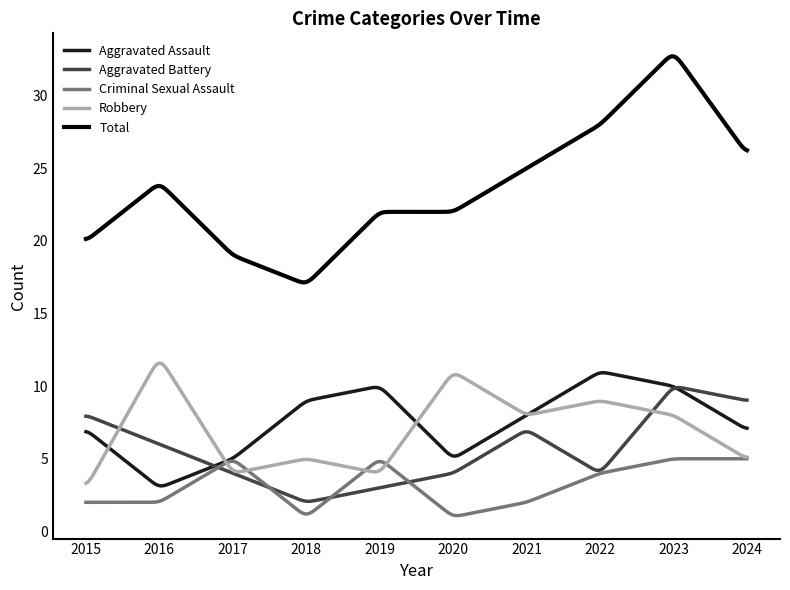

What is the lowest value of the Aggravated Assault series?

3.1